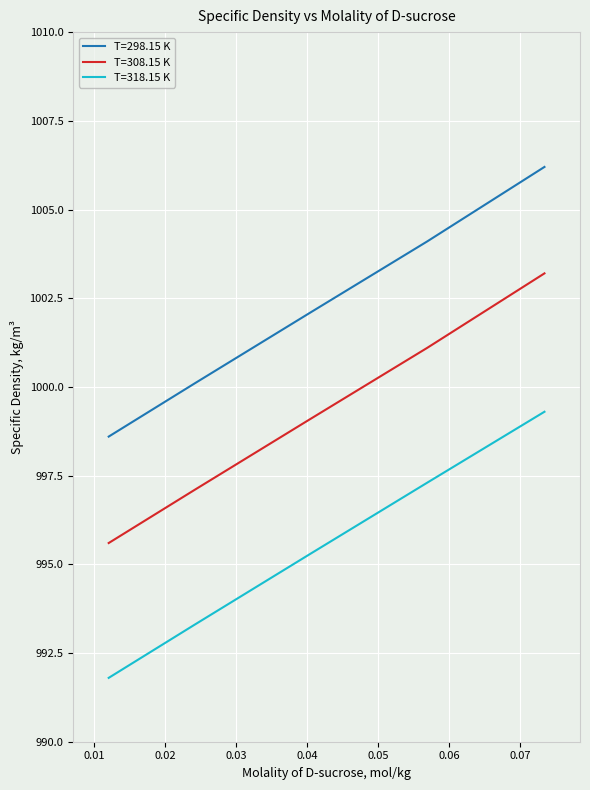

Which series has the largest total across all categories?

T=298.15 K